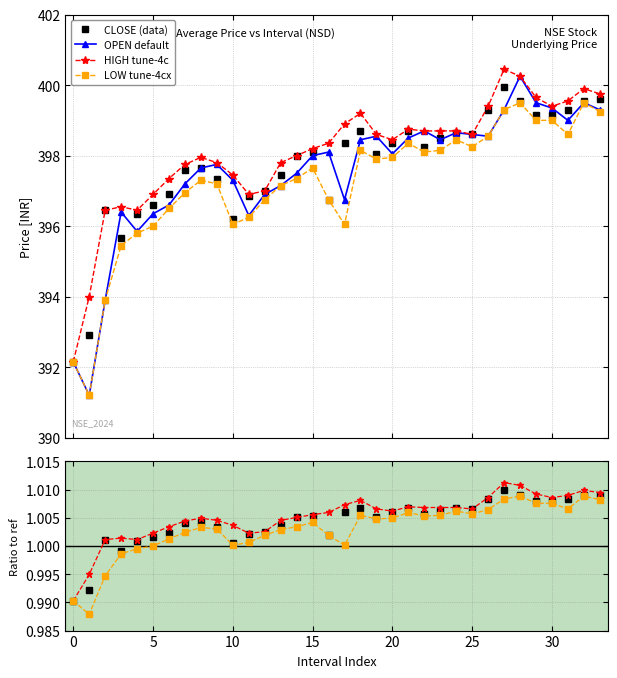

What are all the series names shown in the legend?

CLOSE, HIGH, LOW, OPEN